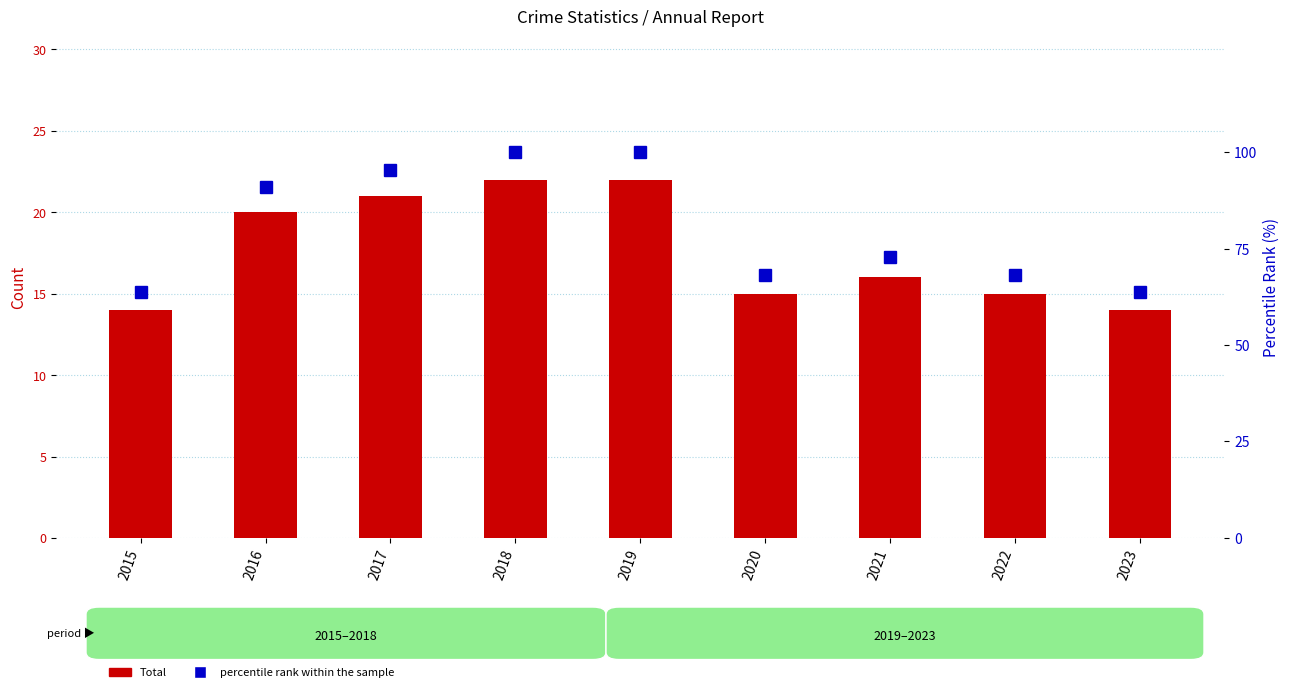

At which category is the sum across all series the highest?

2018